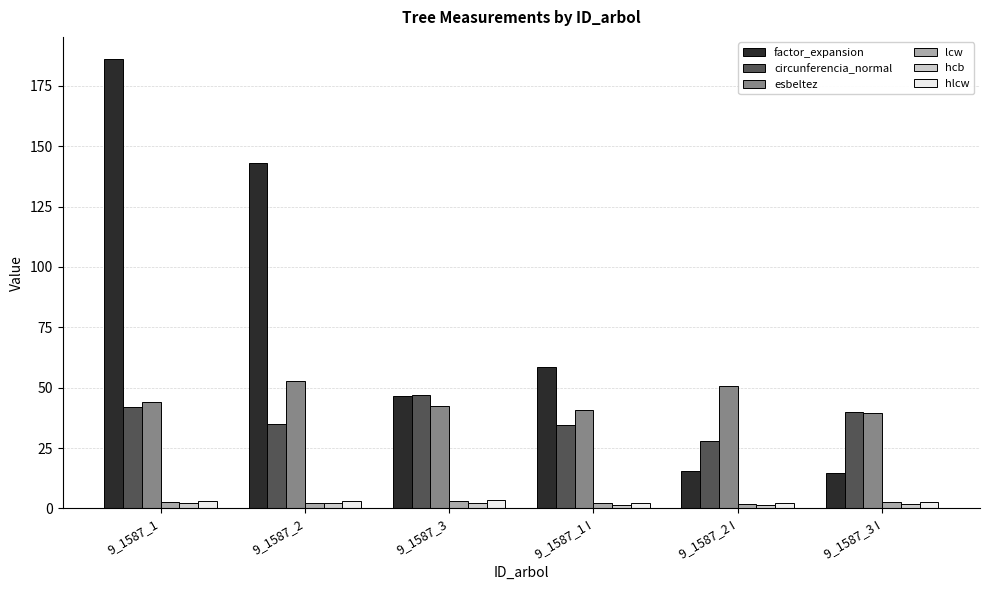

How many groups of bars are there?

6